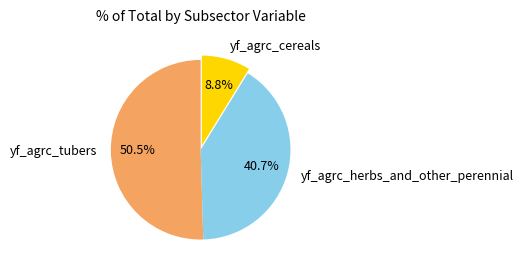

What is the smallest slice in the pie chart?

yf_agrc_cereals